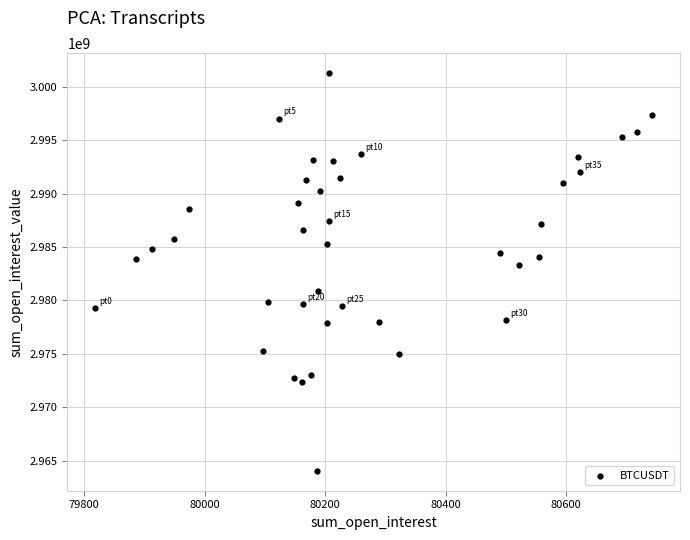

What is the range of X values (max minus min)?

924.7